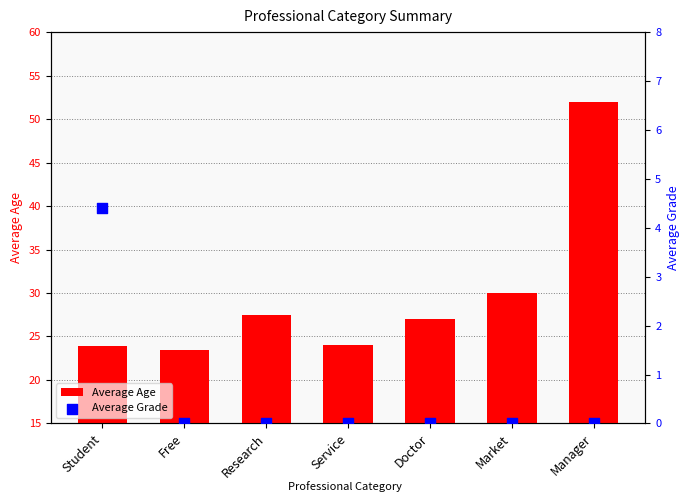

Which series reaches the maximum Y coordinate?

Average Age